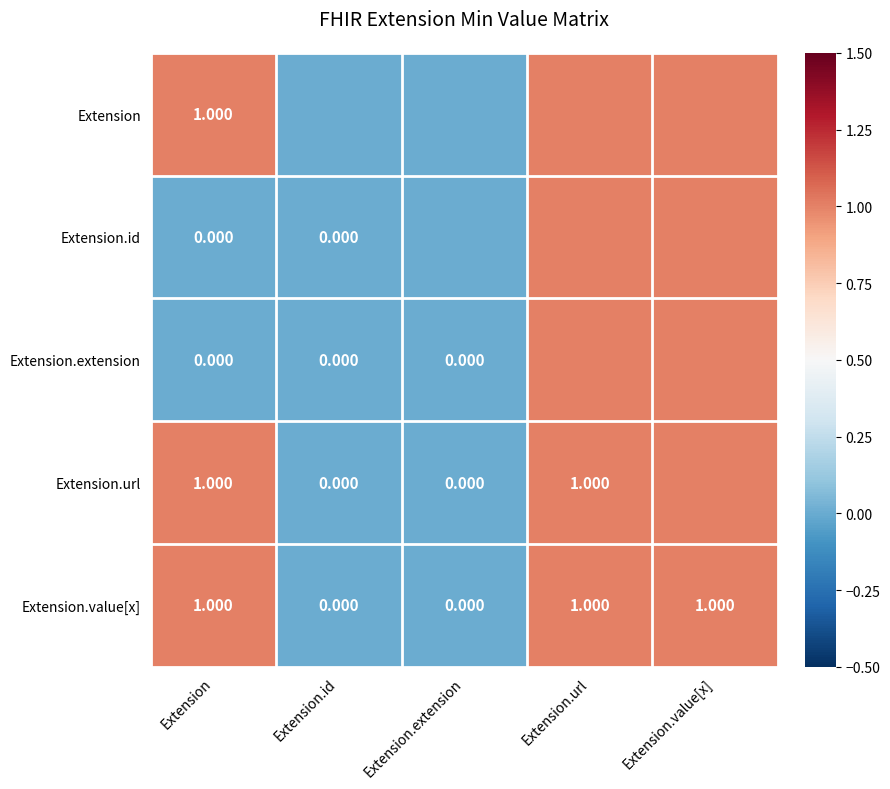

Is the value of Extension at Extension greater than the value of Extension.extension at Extension?

Yes